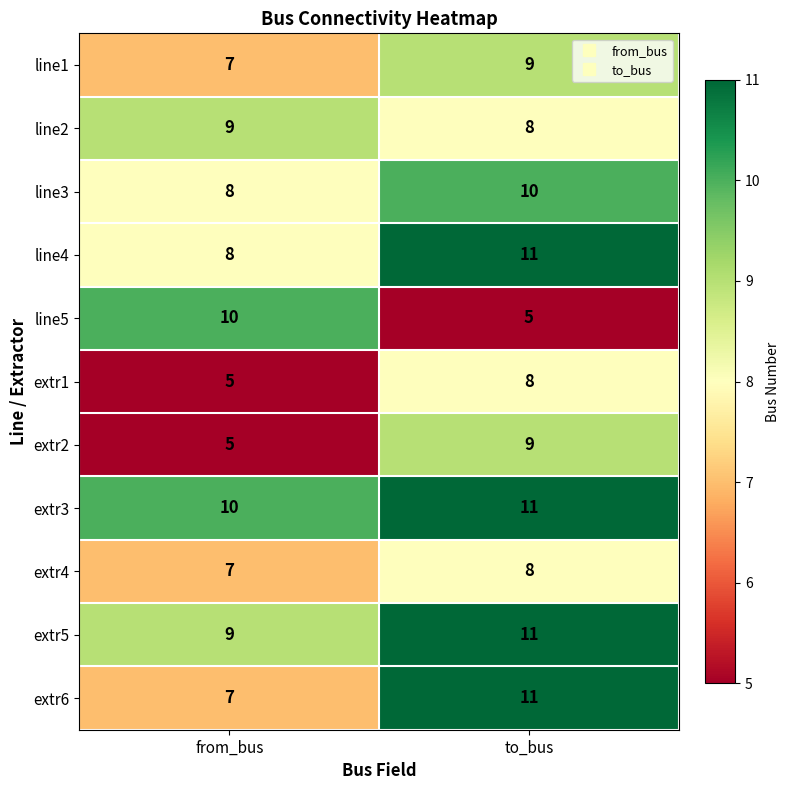

List the labels in order of line5 value, smallest first.

to_bus, from_bus